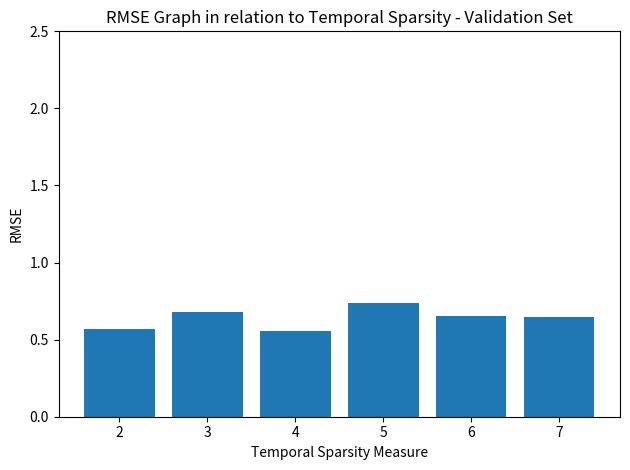

What is the sum of the values at 6 and 4?

1.2